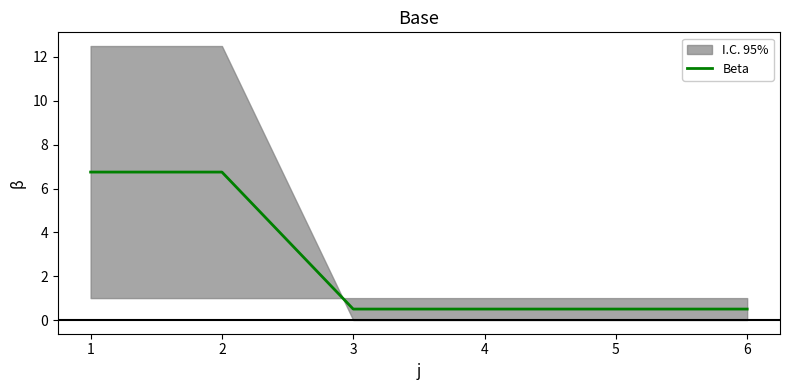

What is the smallest value displayed?

0.5